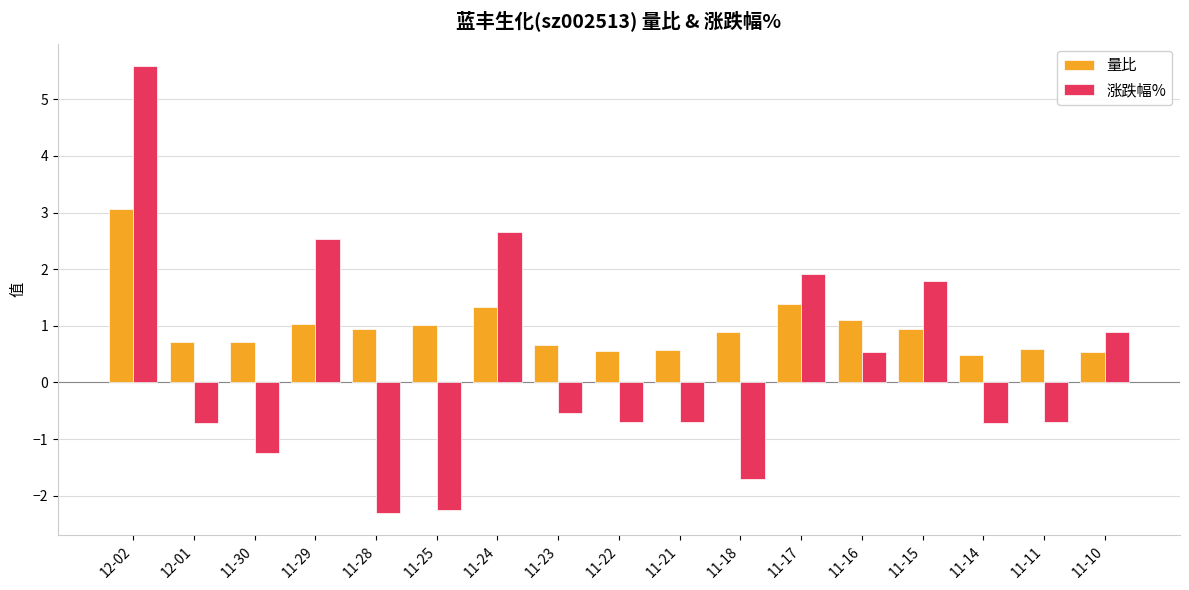

How many bars are there in total?

34